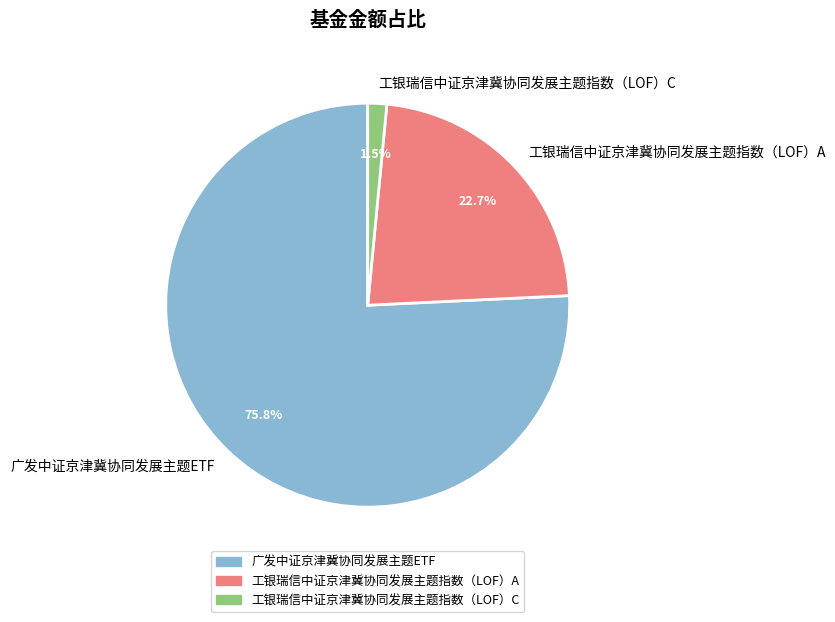

Rank the categories by value from lowest to highest.

工银瑞信中证京津冀协同发展主题指数（LOF）C, 工银瑞信中证京津冀协同发展主题指数（LOF）A, 广发中证京津冀协同发展主题ETF